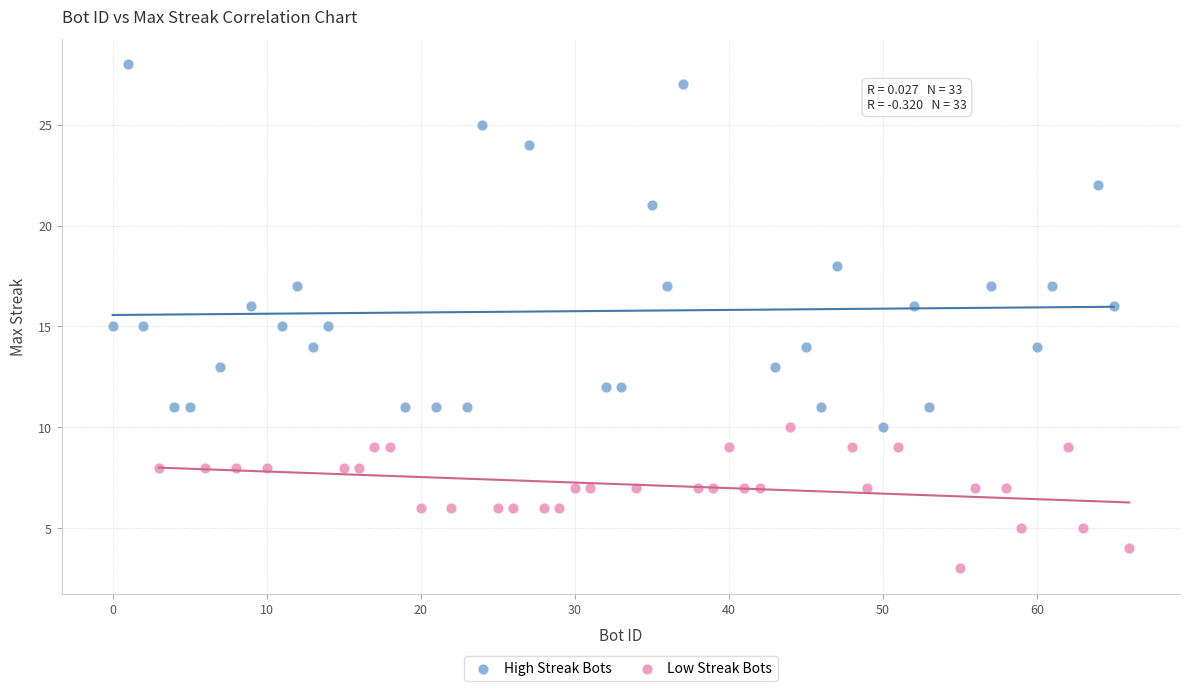

Which series has the widest spread of Y values?

High Streak Bots